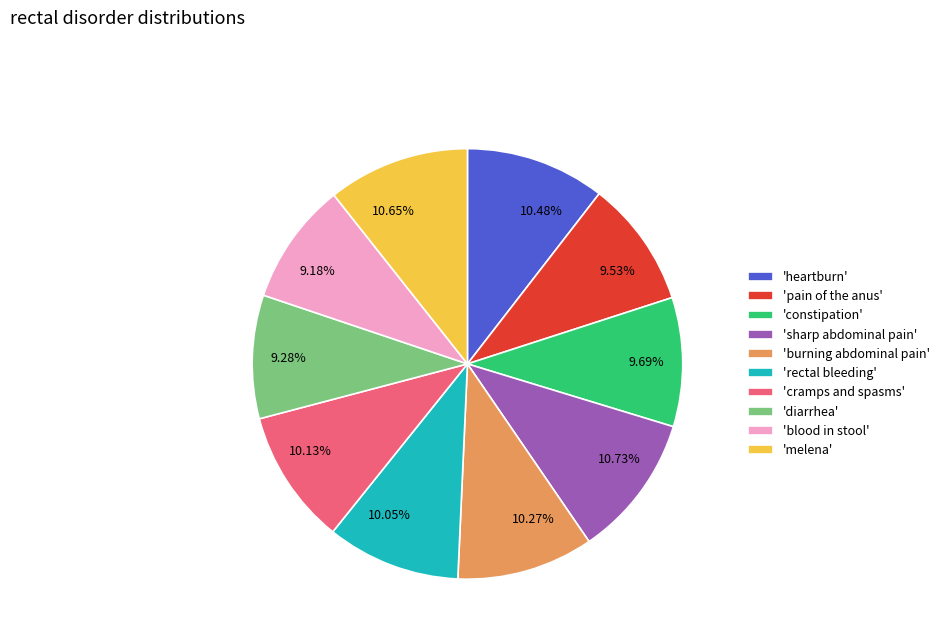

Combined, do 9.18% and 10.05% account for over 50%?

No